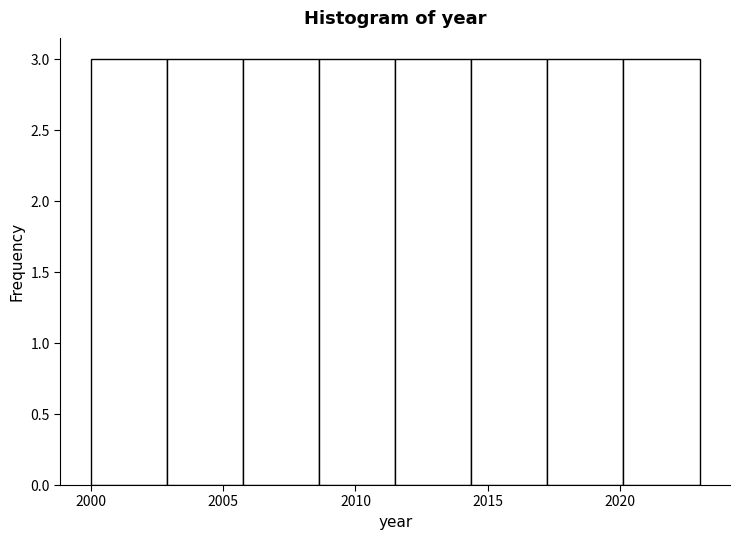

How tall is the bar that spans 2017.5 to 2020.0 on the x-axis? Neither the bar edges nor the heights are printed on the chart, so give them approximately, as read against the axes.

3